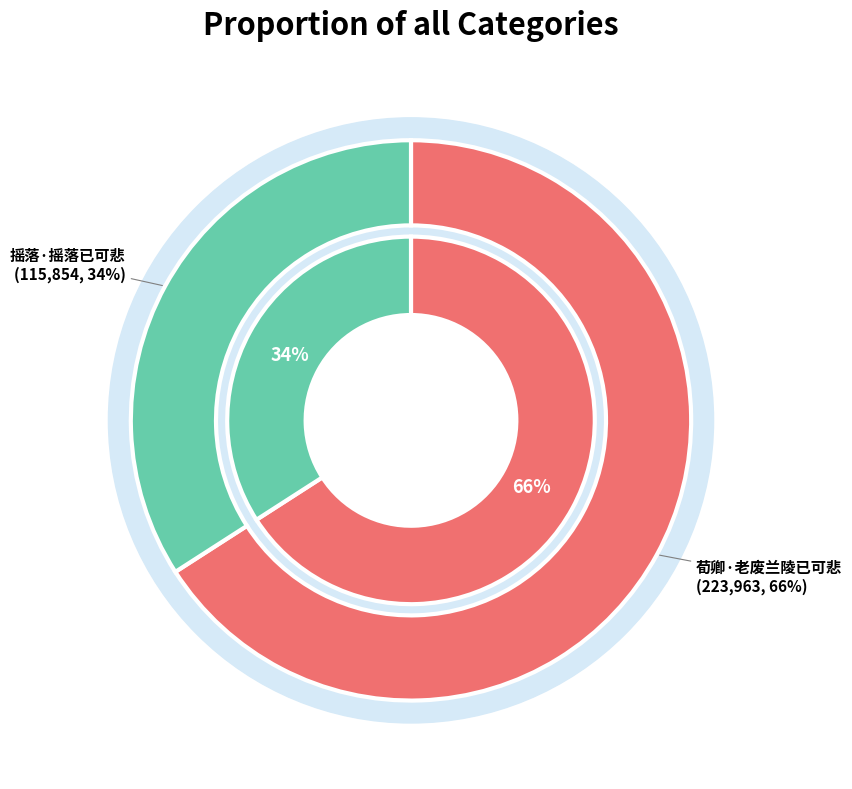

How many segments does this pie chart have?

2